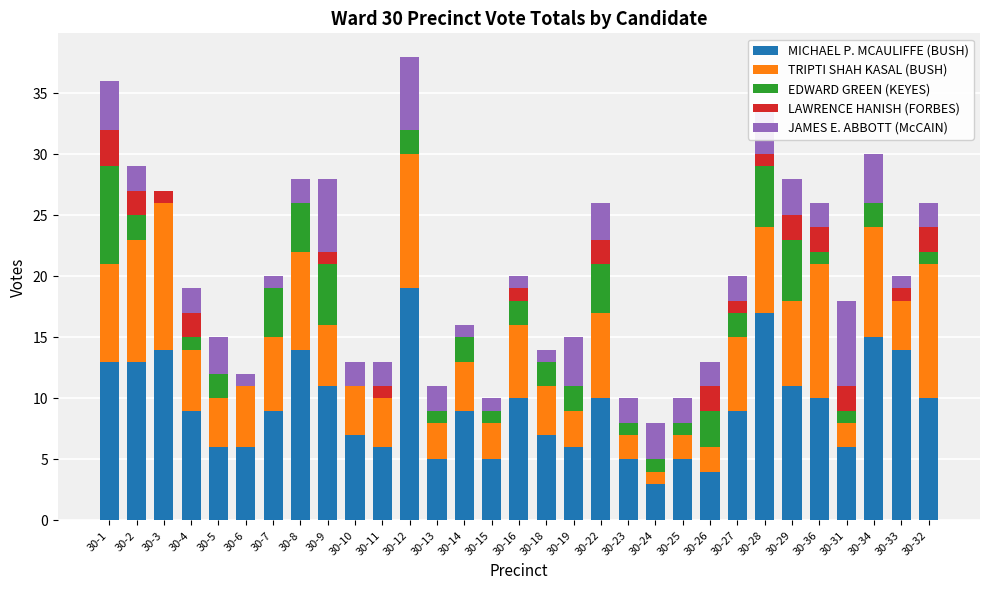

What is the total value across all series at 30-26?

13